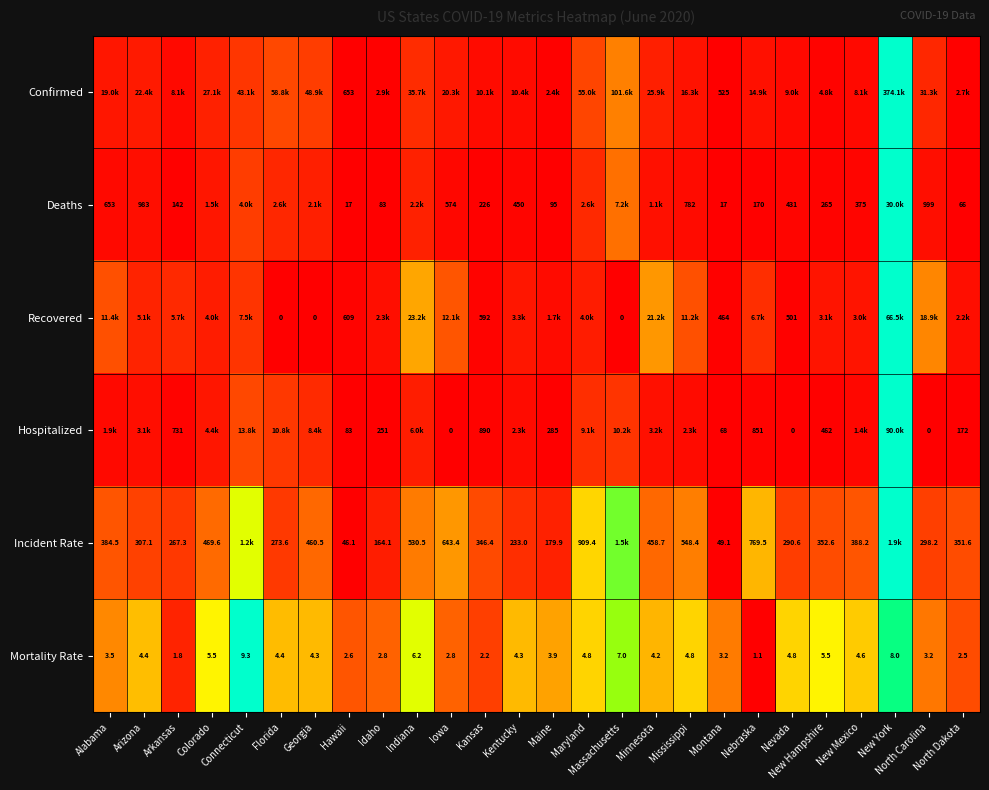

At how many categories does at least one series exceed 0?

26